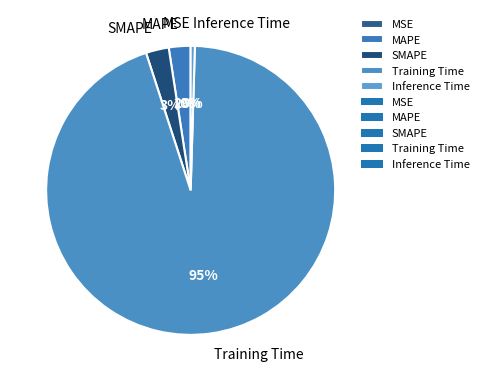

True or false: MAPE accounts for 2% of the total.

True